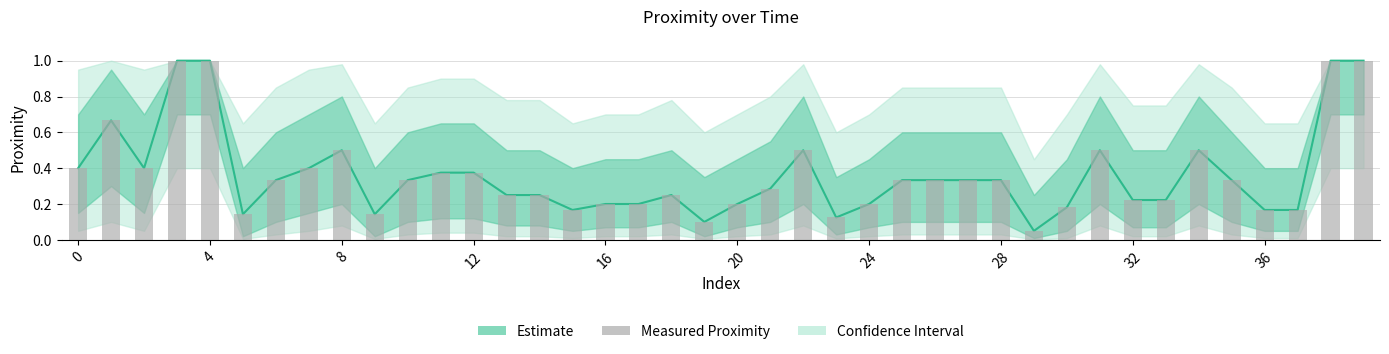

What is the average value?

0.4